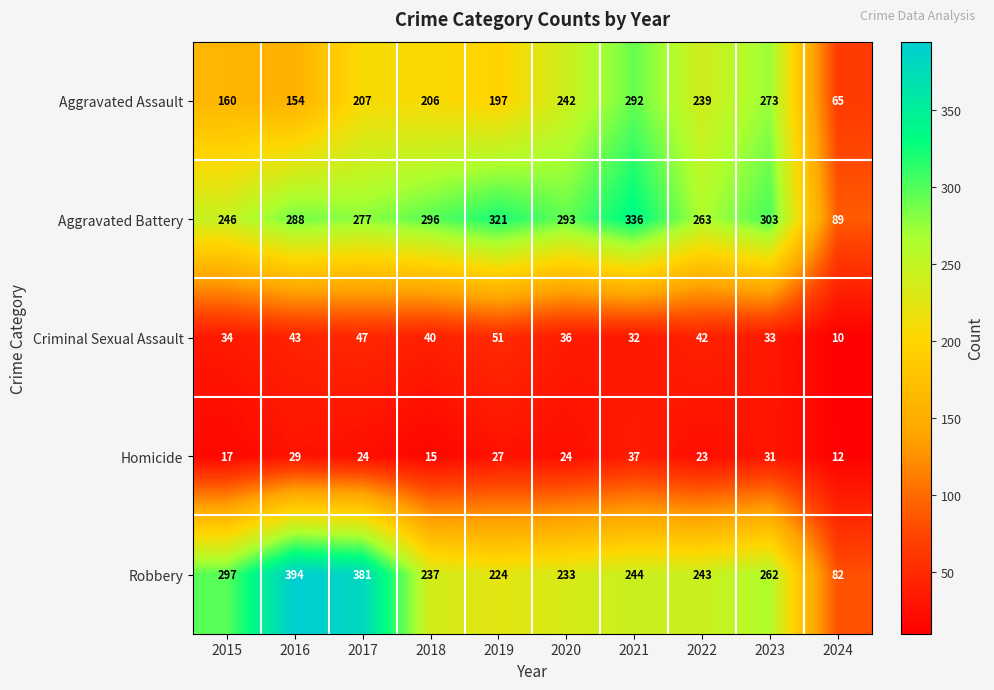

Is it true that Homicide equals 19 at 2024?

False